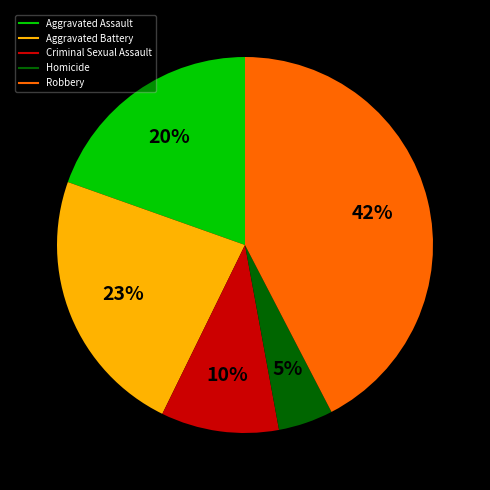

To the nearest percent, what is the difference between the Homicide and Criminal Sexual Assault slice percentages?

5%